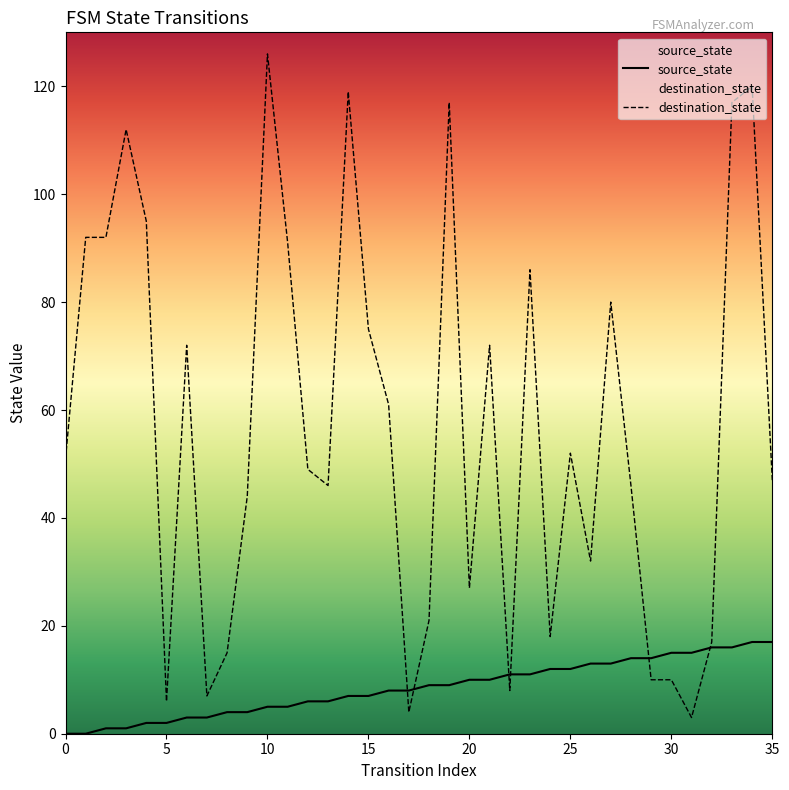

What is the label of the 26th point from the right?

10